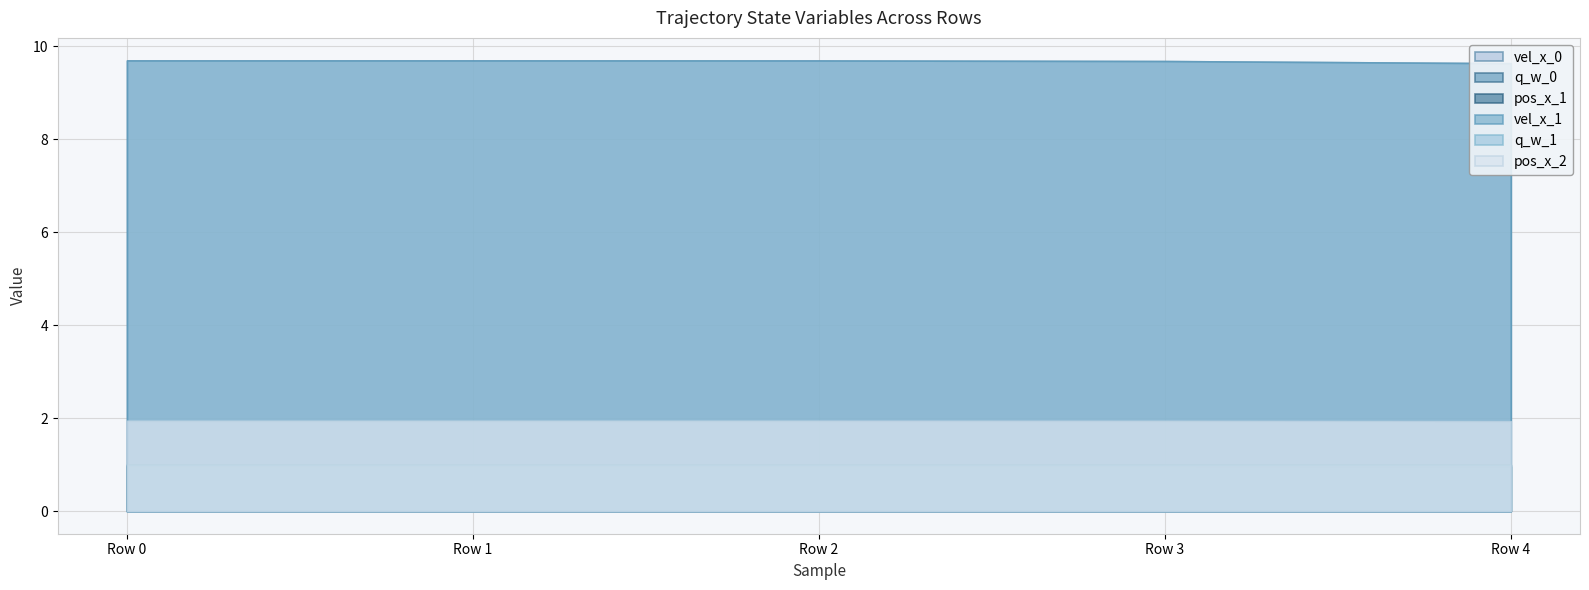

List the series in order of their peak value, highest first.

vel_x_0, vel_x_1, pos_x_2, q_w_0, q_w_1, pos_x_1